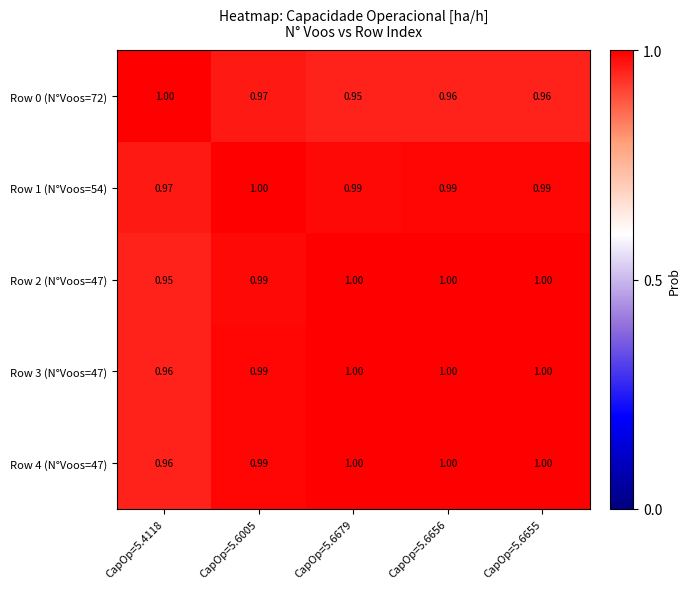

Is the value of Row 3 (N°Voos=47) at CapOp=5.6655 greater than the value of Row 0 (N°Voos=72) at CapOp=5.6655?

Yes